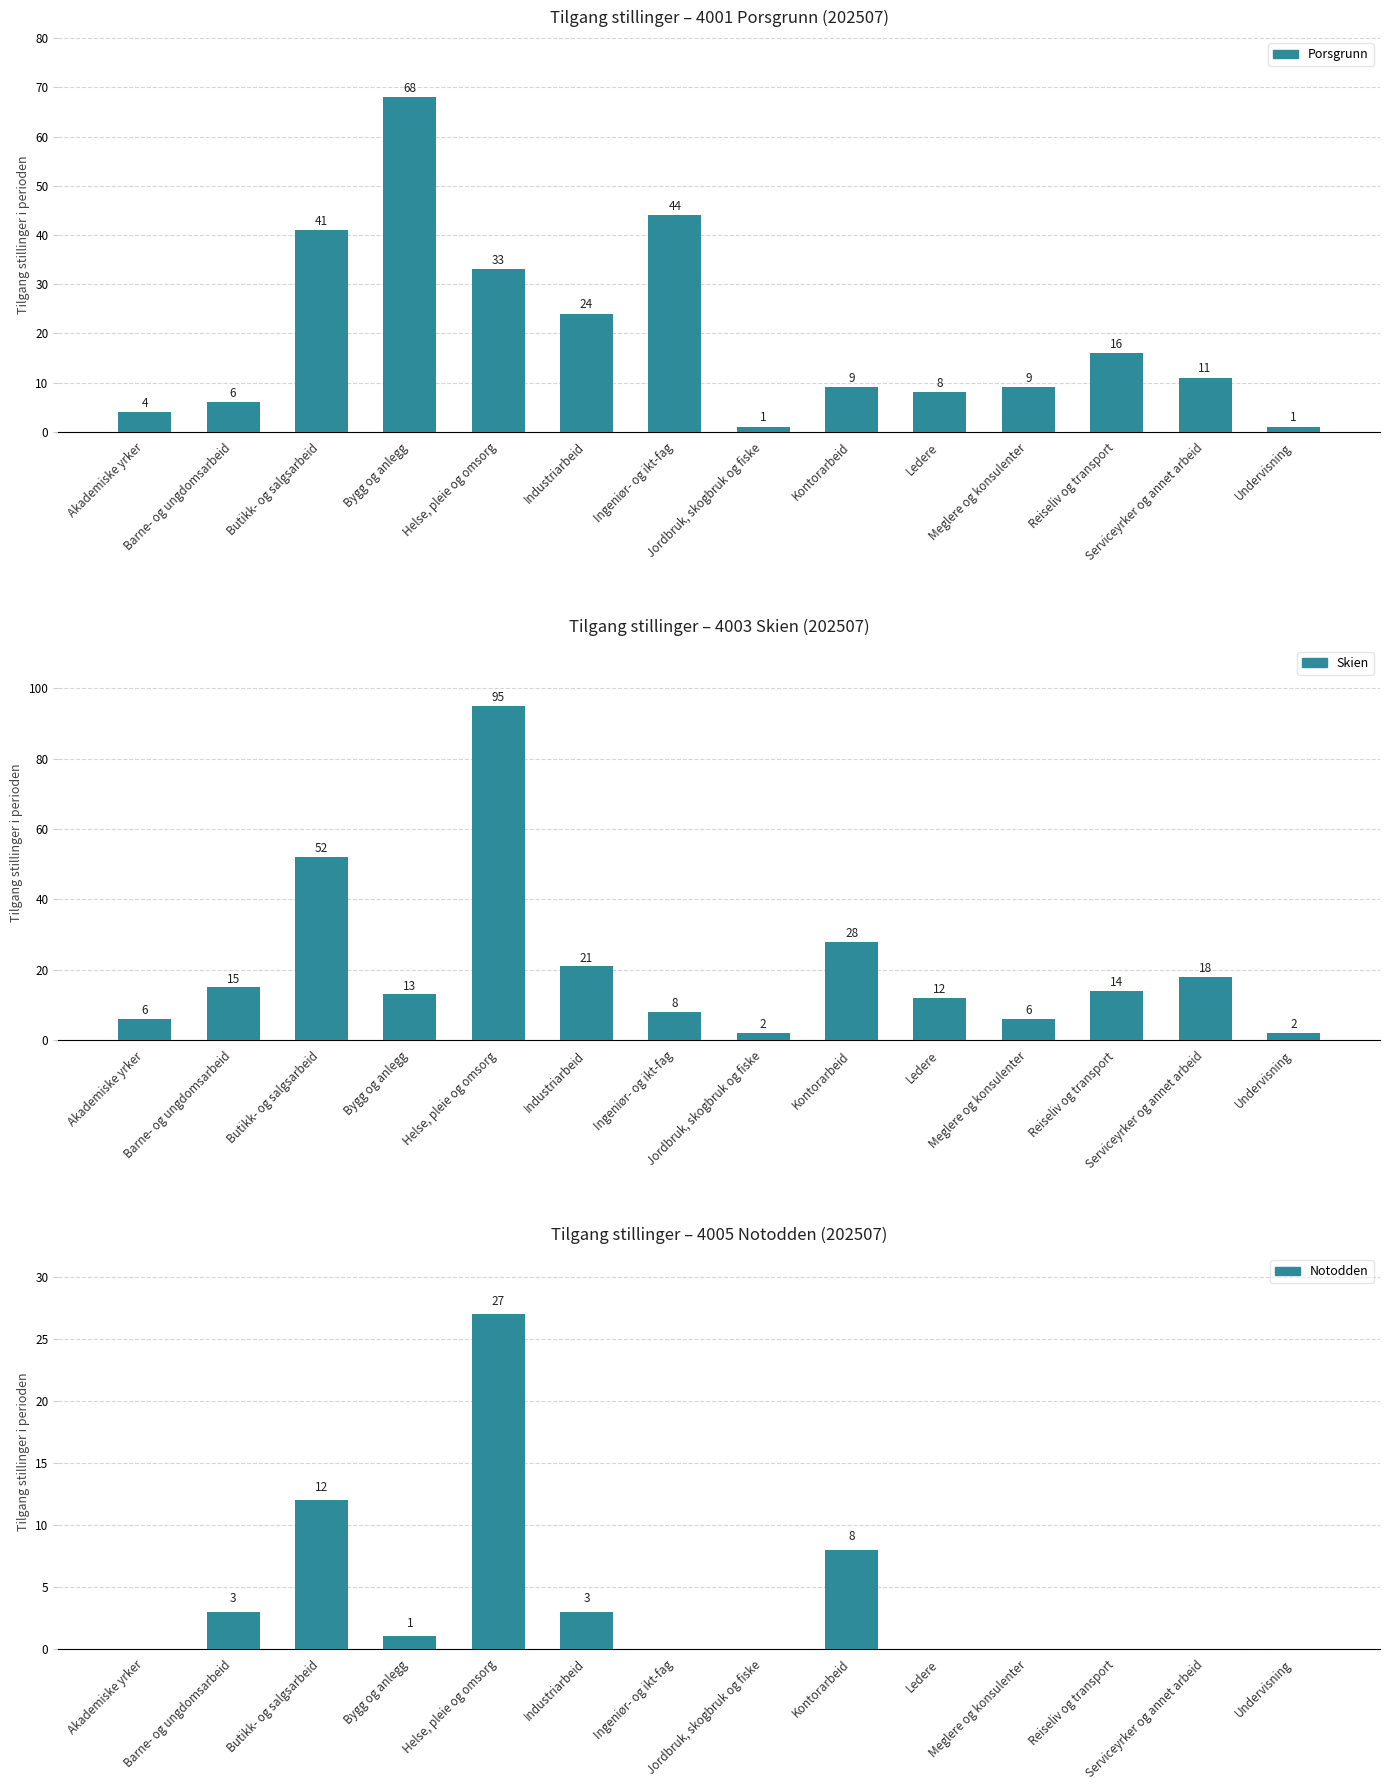

What is the sum of all Porsgrunn values?

275